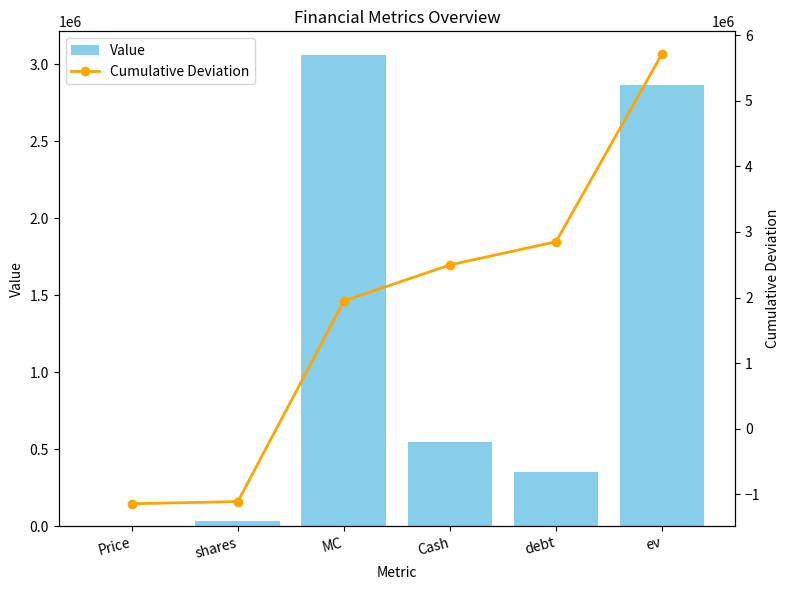

What are all the series names shown in the legend?

Value, Cumulative Deviation